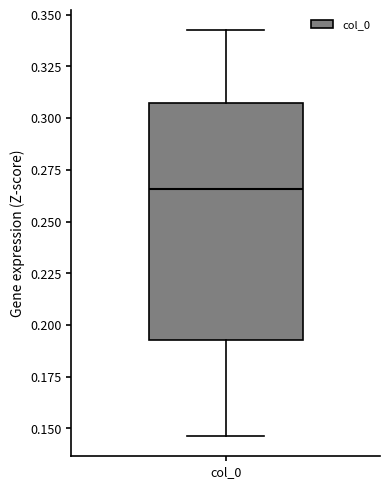

Transcribe this box plot: give where the median line is, the range the box spans, and where the two whiskers end, as read against the y-axis. The values are not printed on the chart, so give them approximately, as read against the axis.

median 0.265, box 0.195 to 0.305, whiskers 0.145 to 0.345